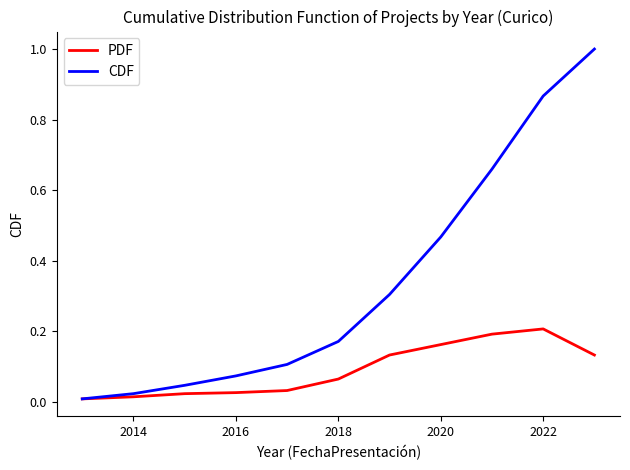

What is the sum of all PDF values?

1.0